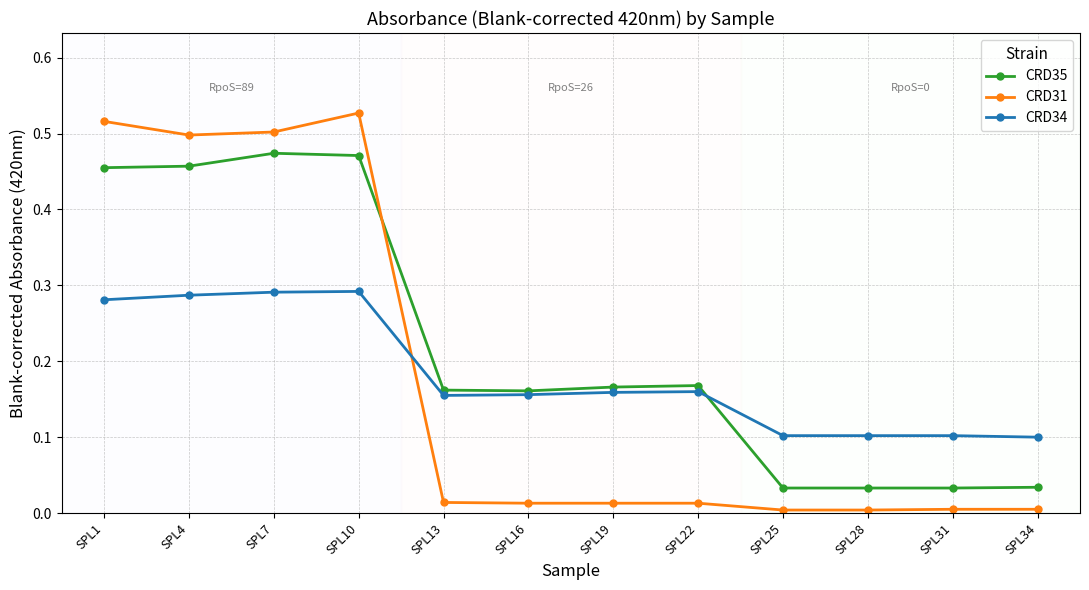

What are all the series names shown in the legend?

CRD35, CRD31, CRD34